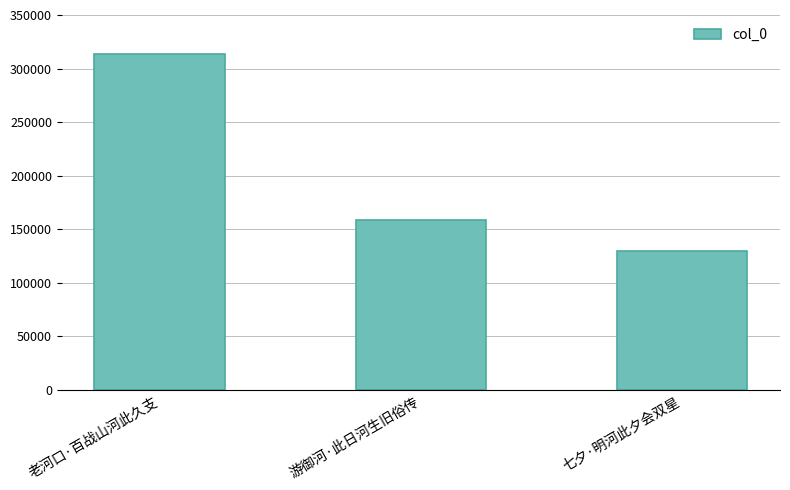

What is the value of the 3rd bar from the left?

129162